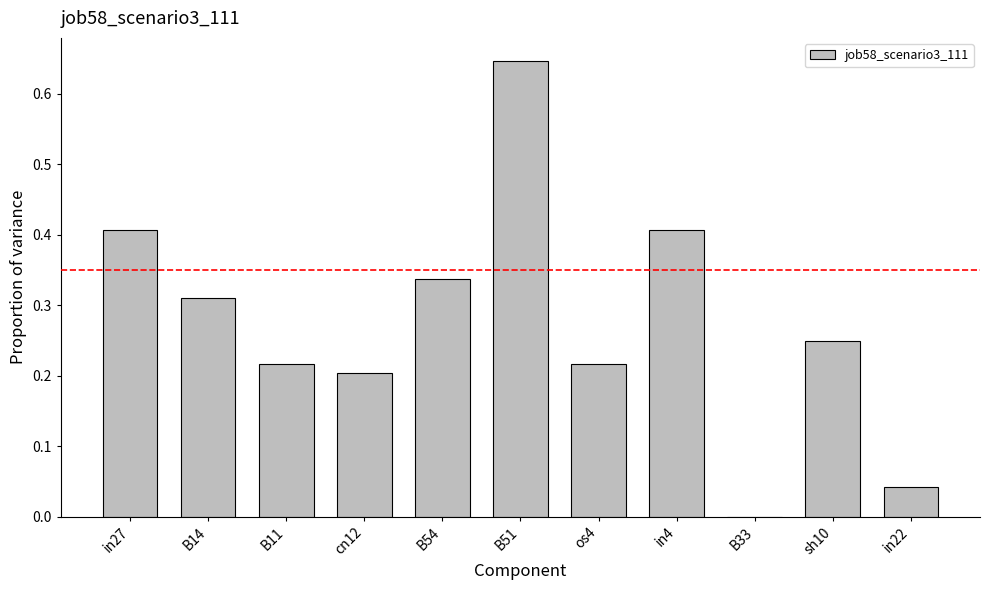

How many values are above zero?

10